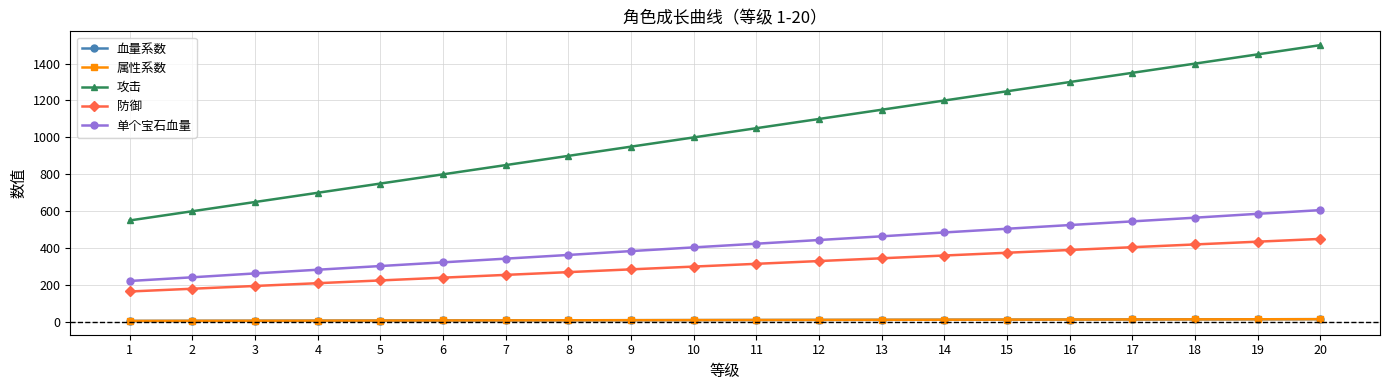

True or false: 攻击 and 血量系数 cross at least once.

False